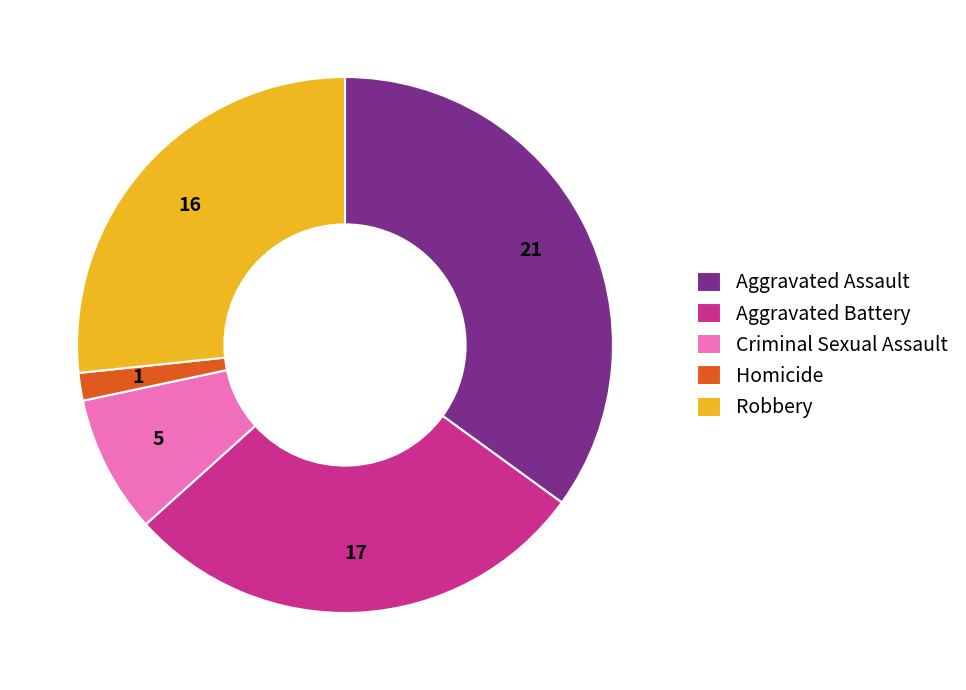

Which category has the smallest portion of the pie?

Homicide